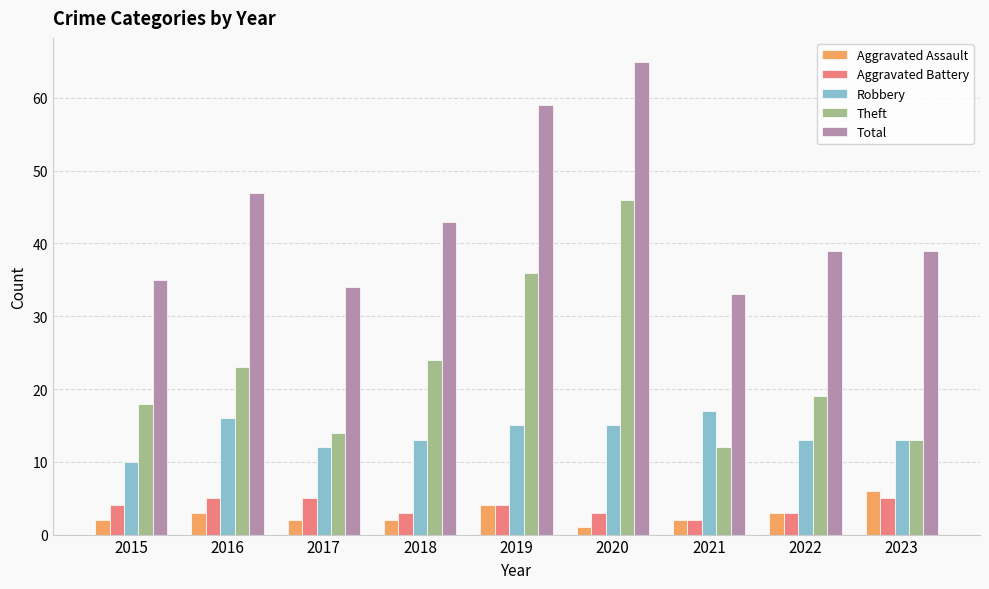

Which series changed the most between 2018 and 2019?

Total